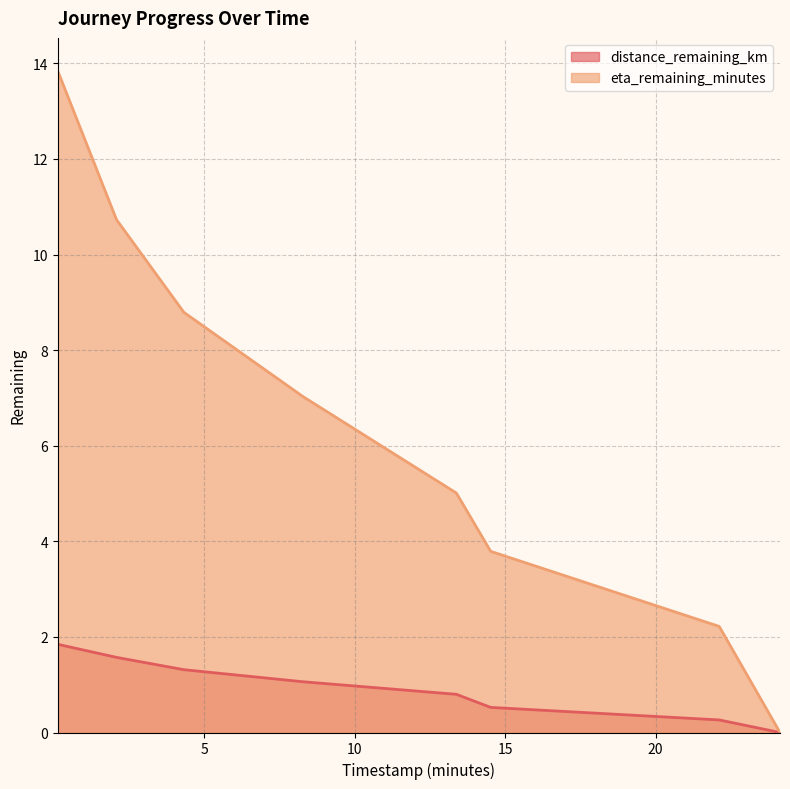

What is the difference between the maximum and minimum values in the distance_remaining_km series?

1.8